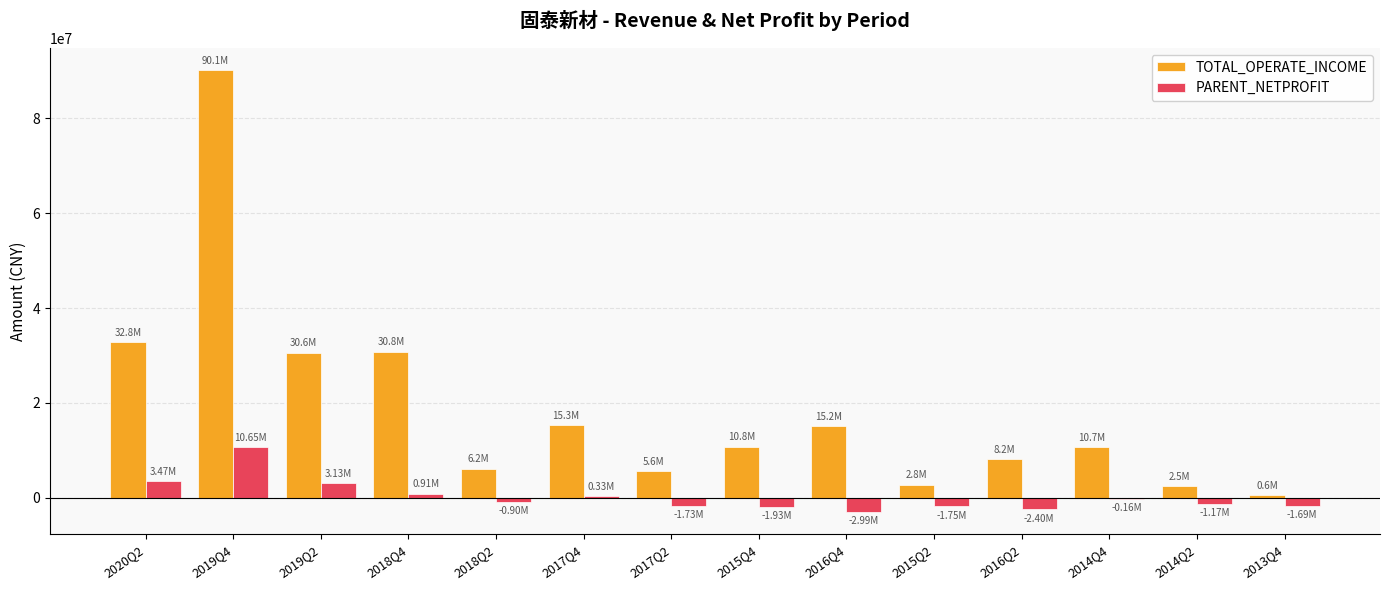

What is the sum of the PARENT_NETPROFIT values at 2016Q2 and 2019Q4?

8250161.3